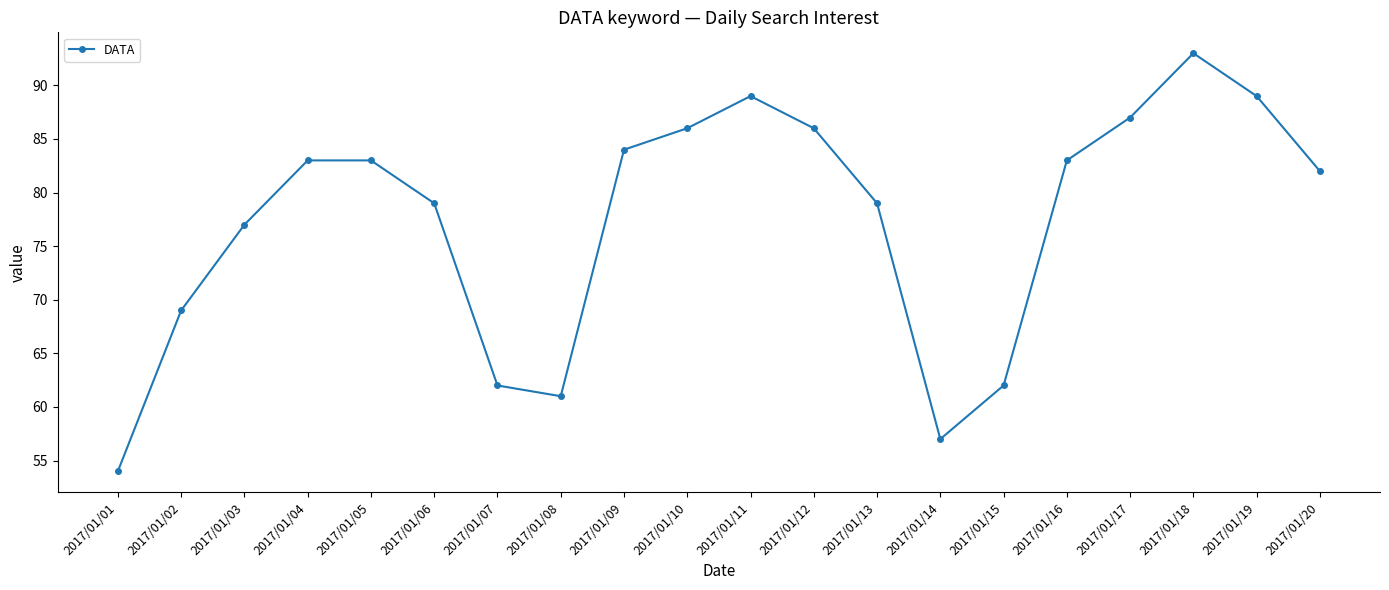

Reading left to right, transcribe all the data shown in this chart.

54	69	77	83	83	79	62	61	84	86	89	86	79	57	62	83	87	93	89	82